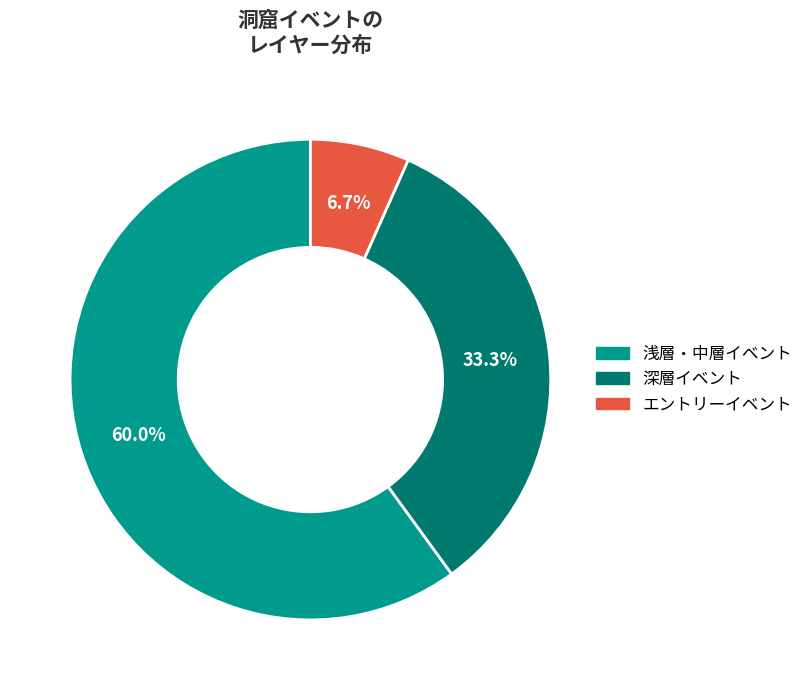

Which category has the biggest portion of the pie?

浅層・中層イベント